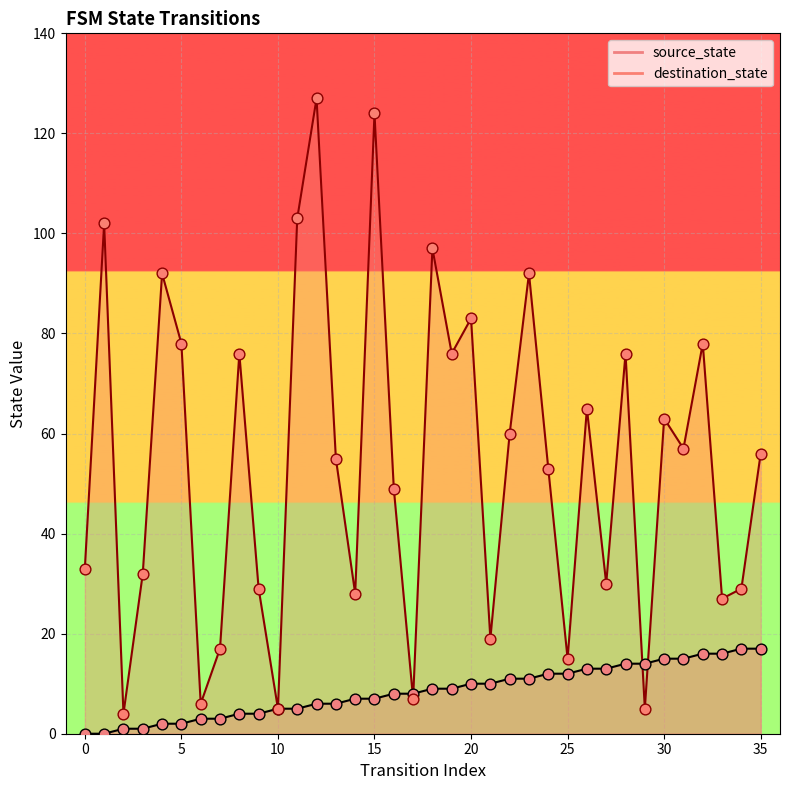

At which category is the sum across all series the highest?

12